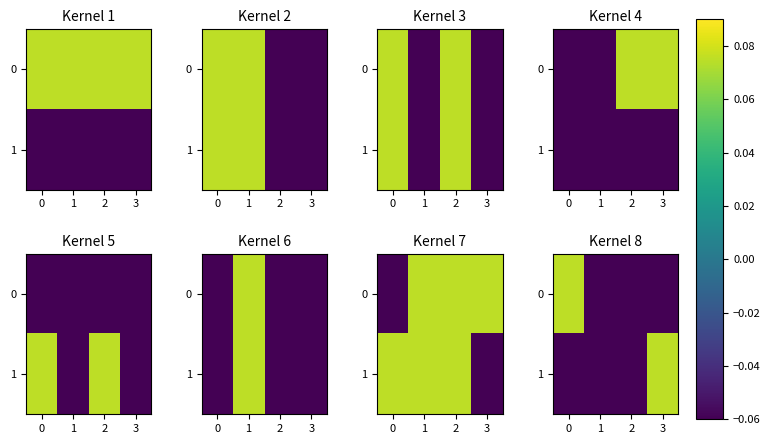

Between 2 and 3, which is larger?

2